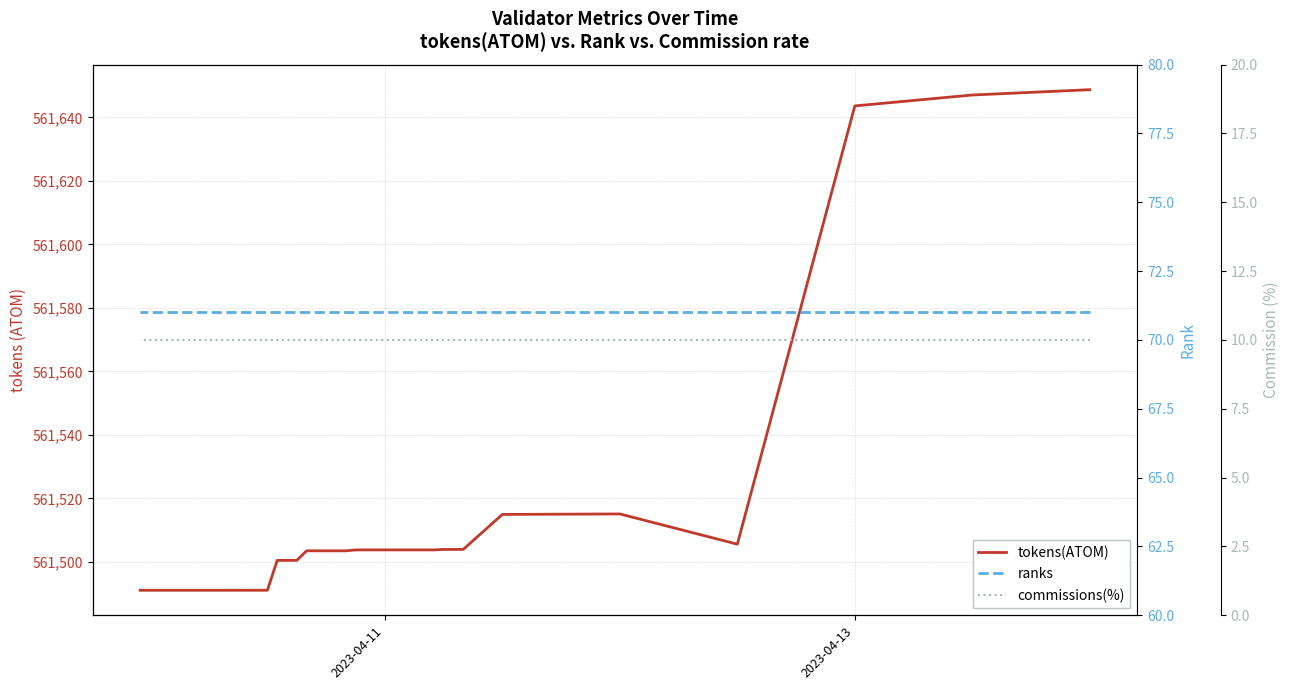

In tokens(ATOM), how many points are lower than both neighbors (excluding endpoints)?

1